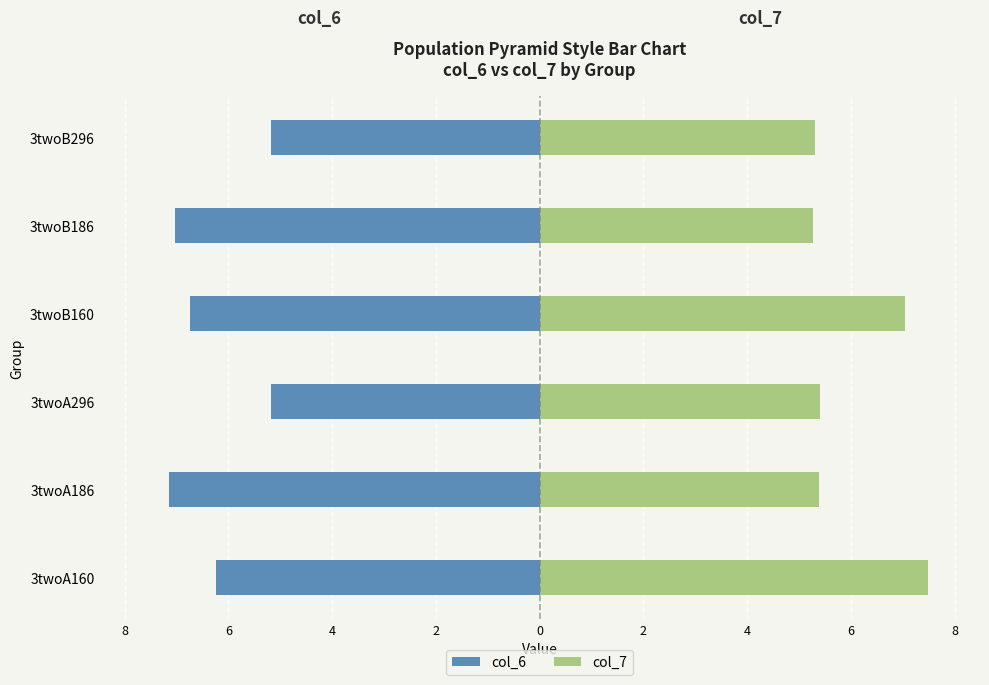

Are the bars horizontal?

Yes